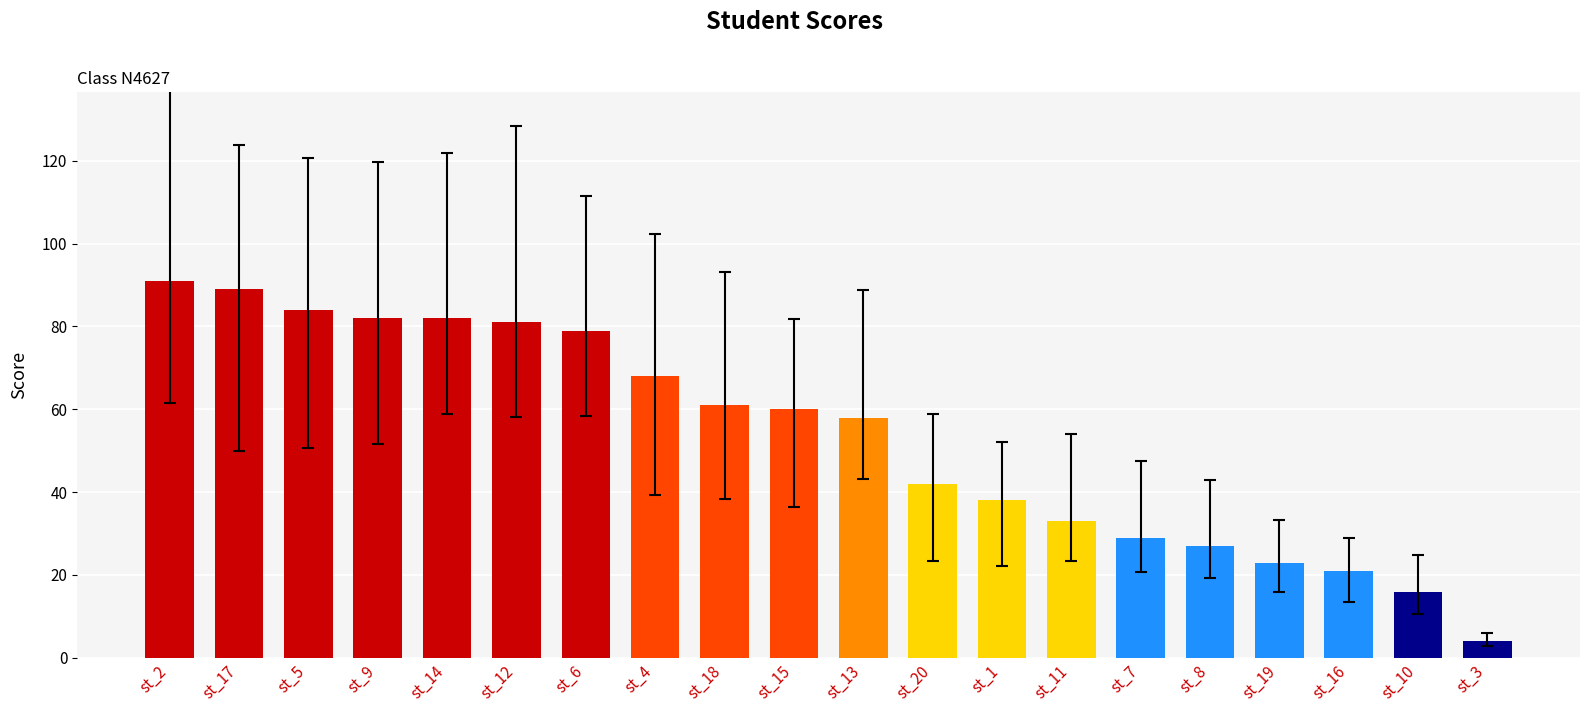

What position from the right is st_11?

7